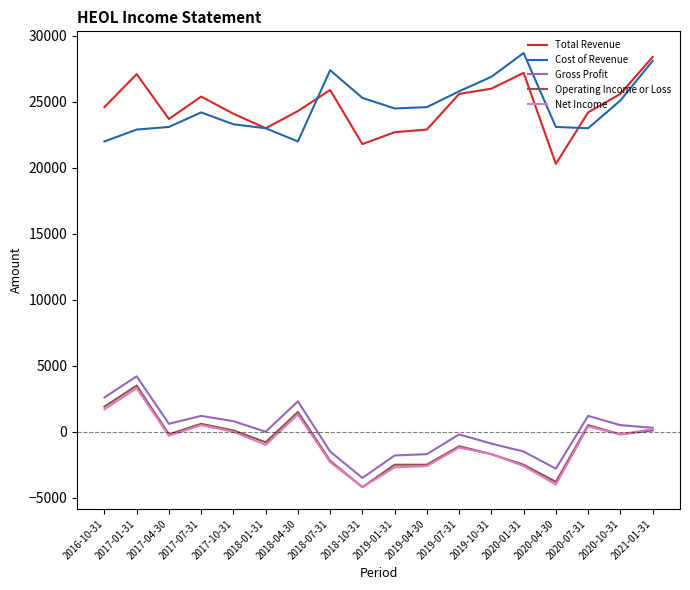

Which series changed the most between 2020-07-31 and 2021-01-31?

Cost of Revenue